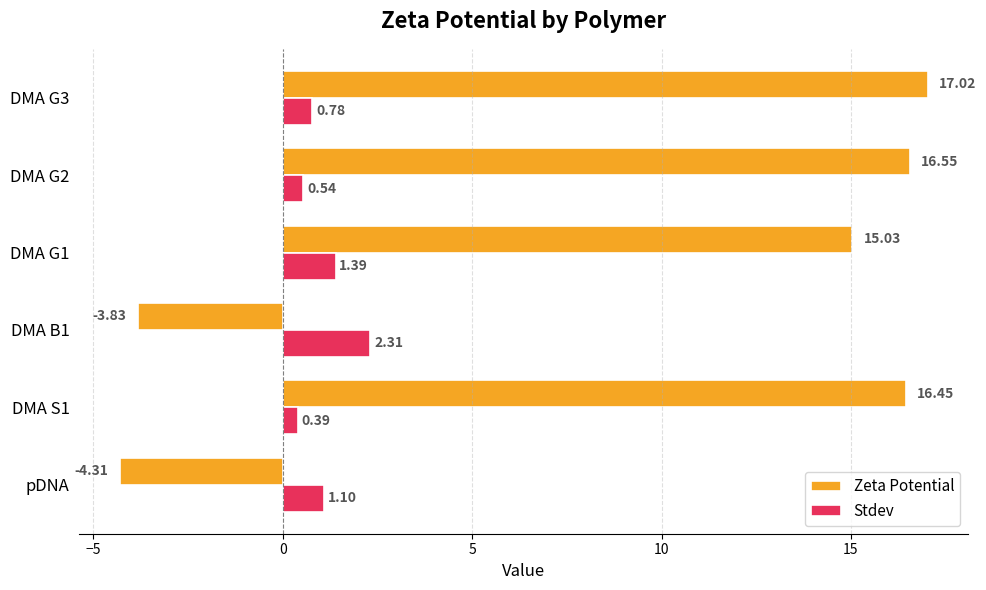

Which label corresponds to the smallest value in the chart?

pDNA